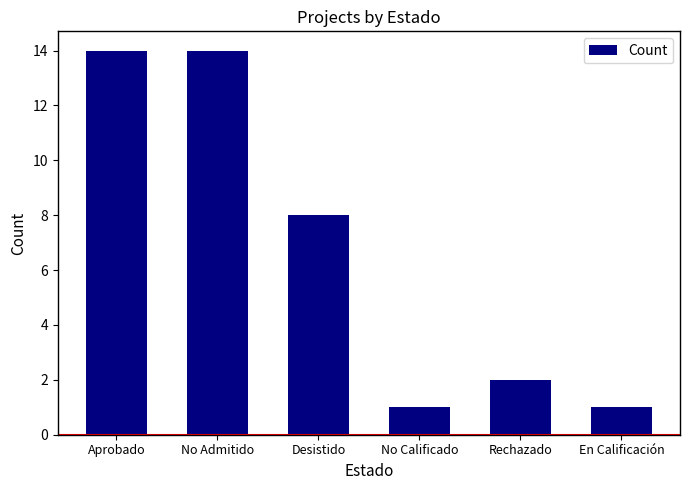

Is it true that the value at No Admitido is 3?

False